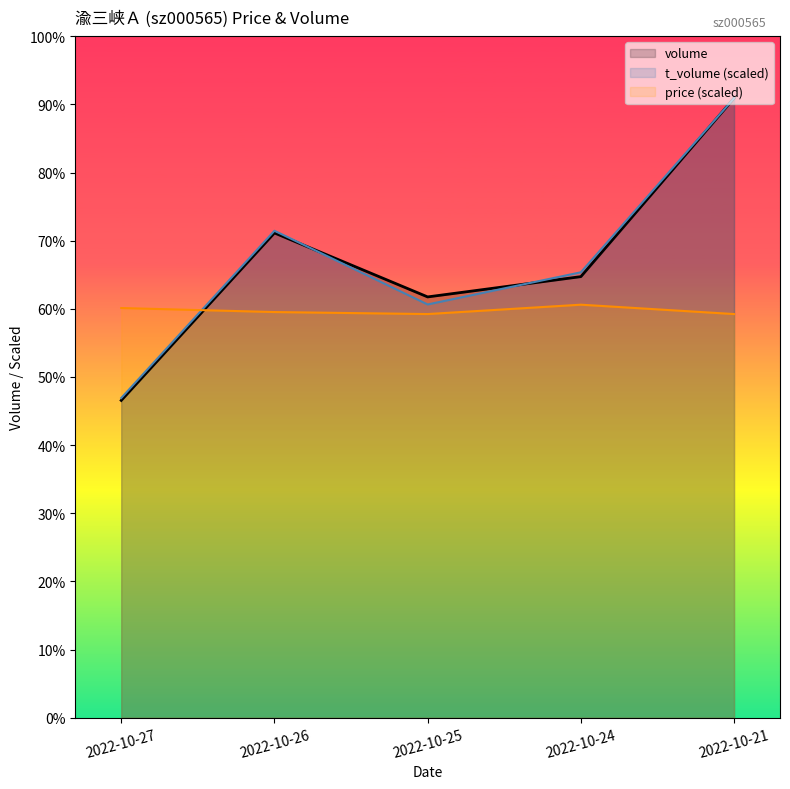

What is the spread (max minus min) of values at 2022-10-26?

44005.9